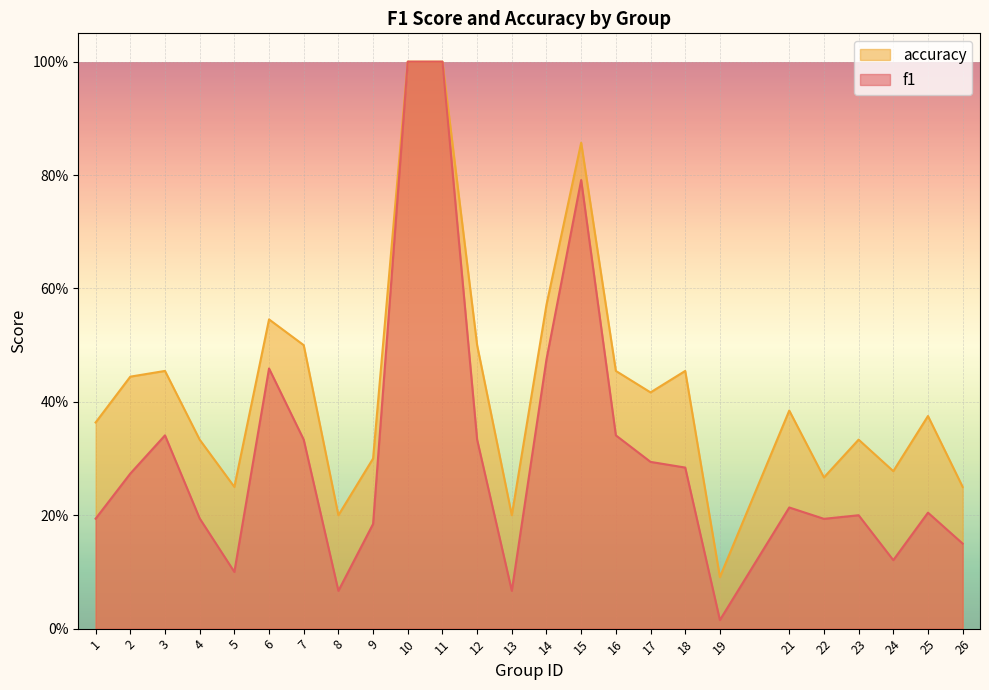

True or false: f1 and accuracy intersect in this chart.

False